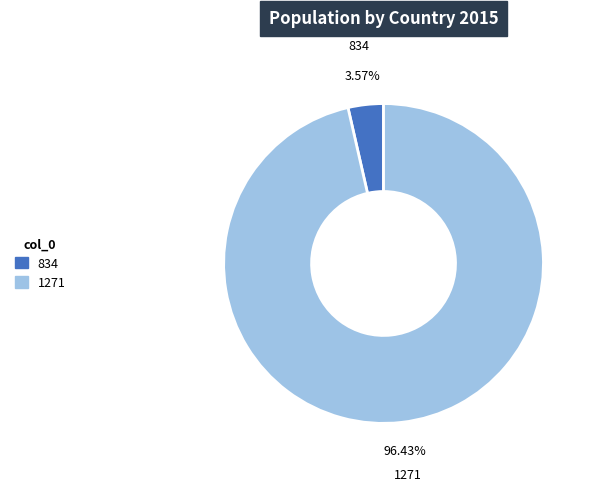

Which category has the smallest portion of the pie?

834